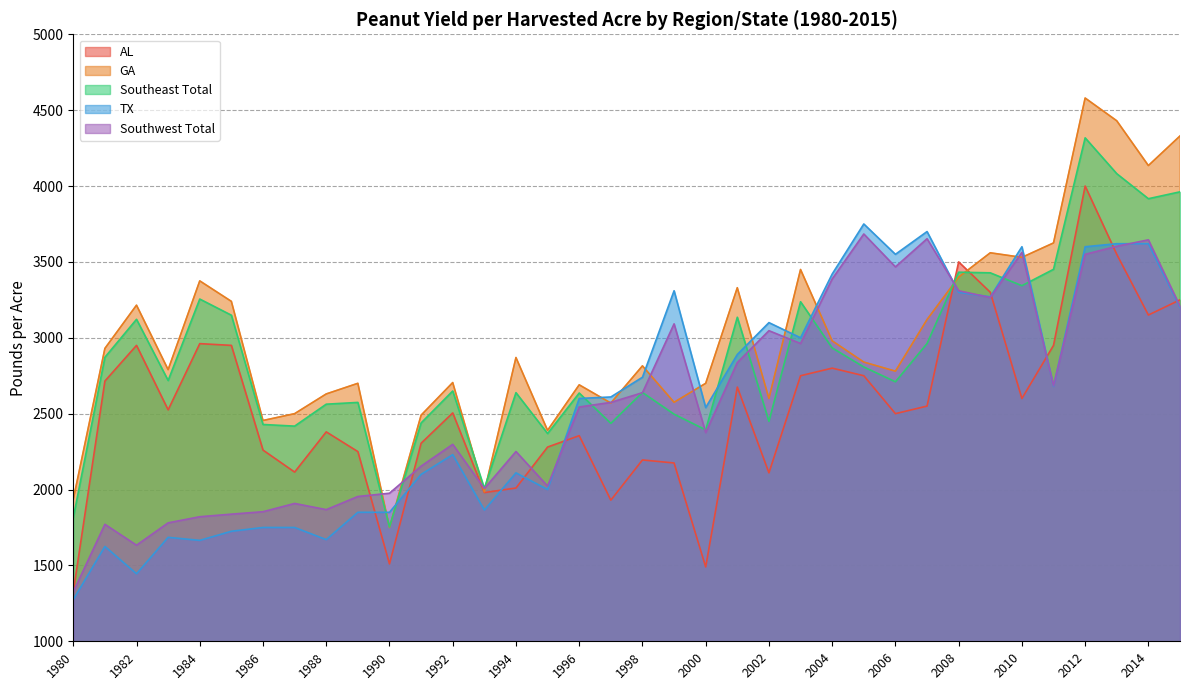

How many lines are shown in the chart?

5